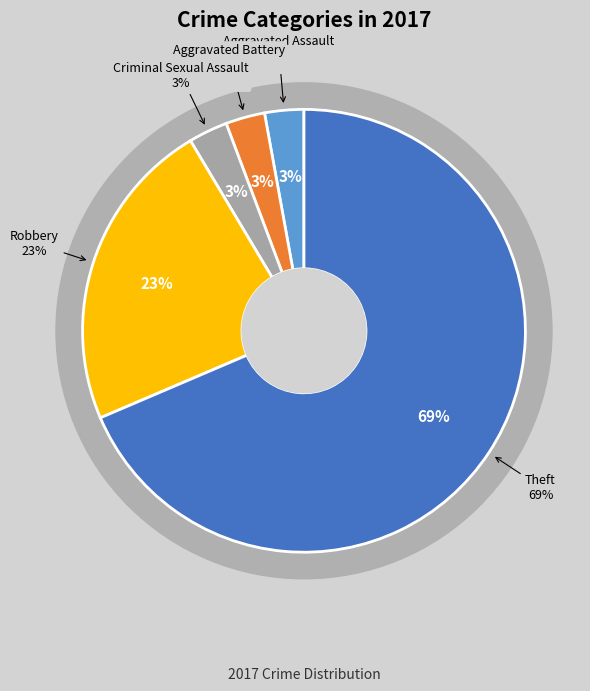

True or false: Robbery accounts for 33% of the total.

False